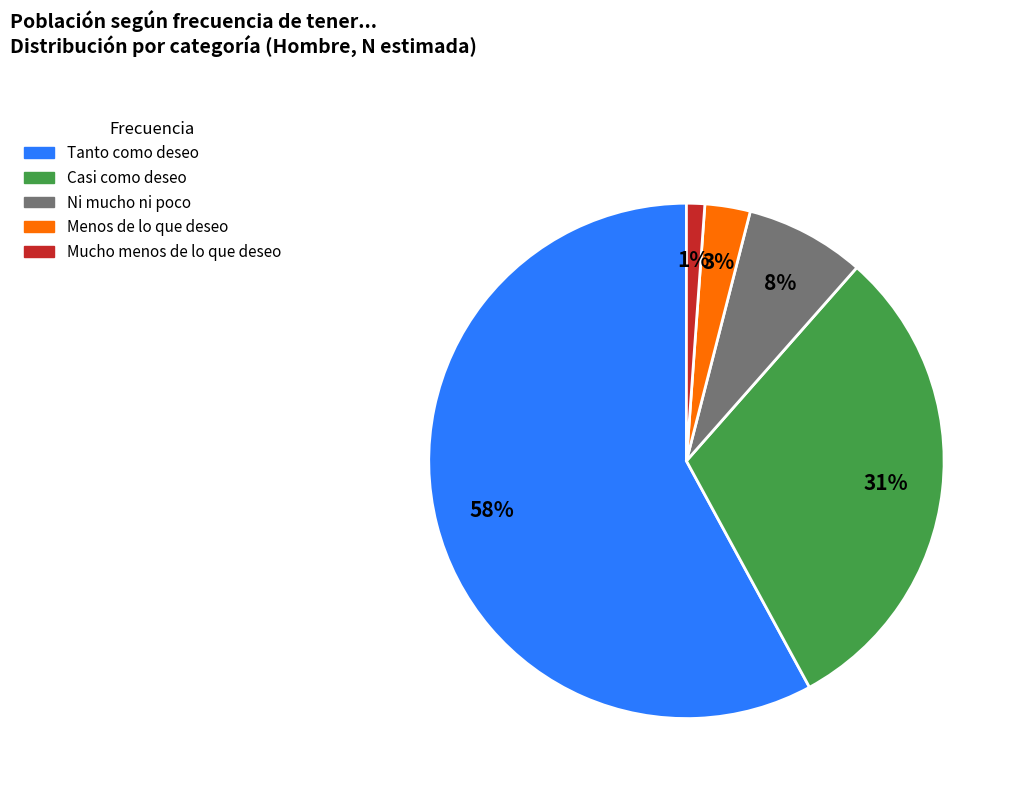

To the nearest percent, what is the average slice percentage?

20%